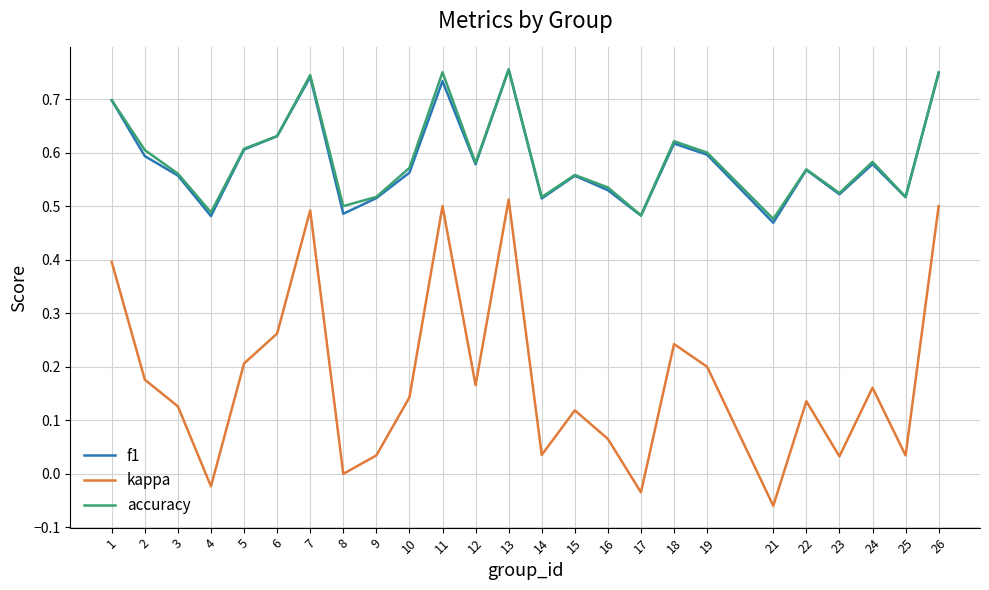

At which category does accuracy reach its first local peak?

7